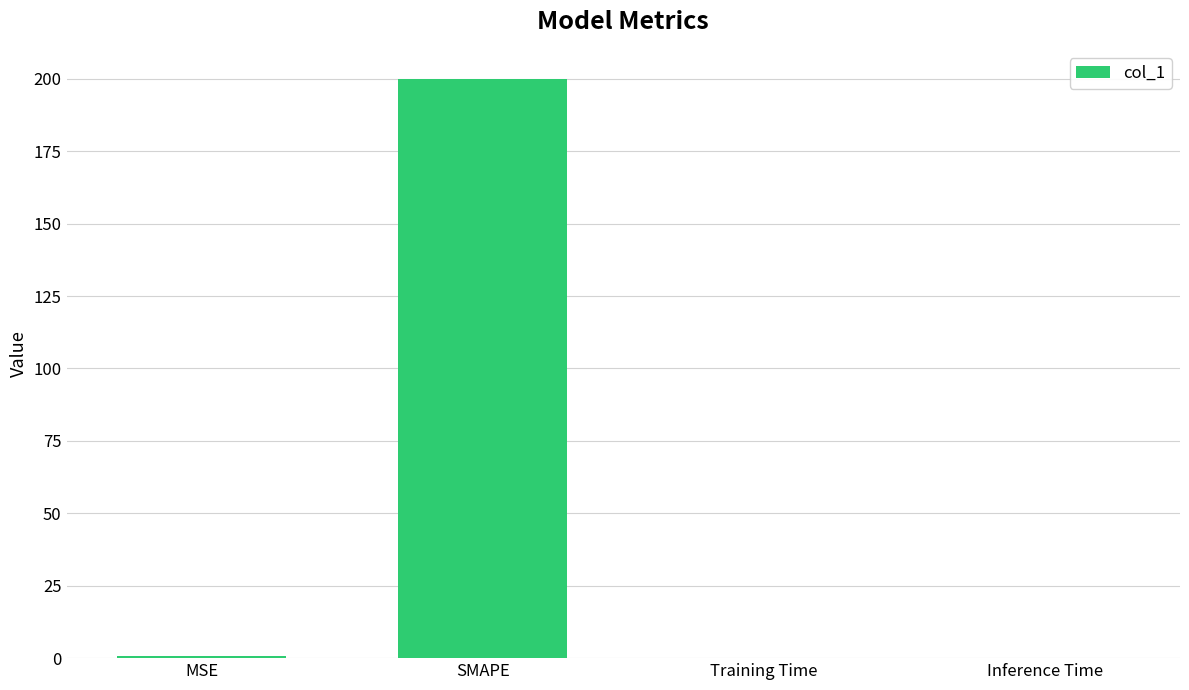

Is it true that the value at Training Time is 0.0?

True